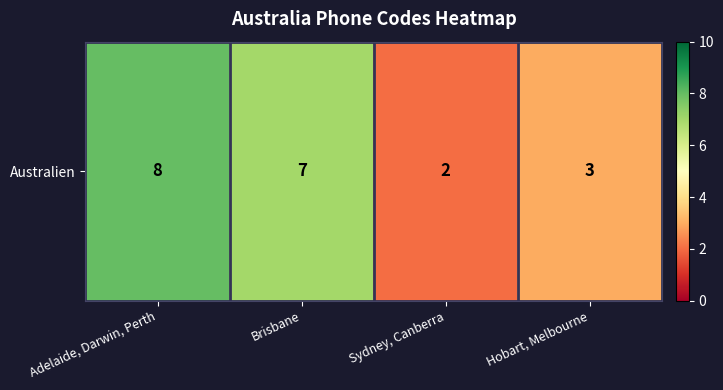

What is the average value?

5